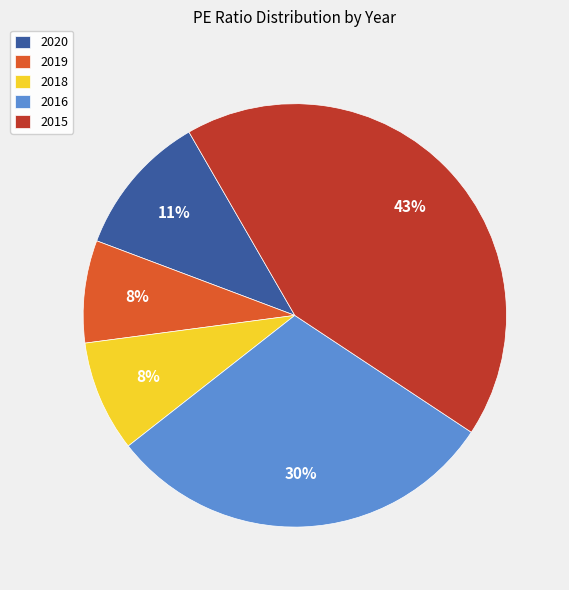

Combined, do 2016 and 2015 account for over 50%?

Yes